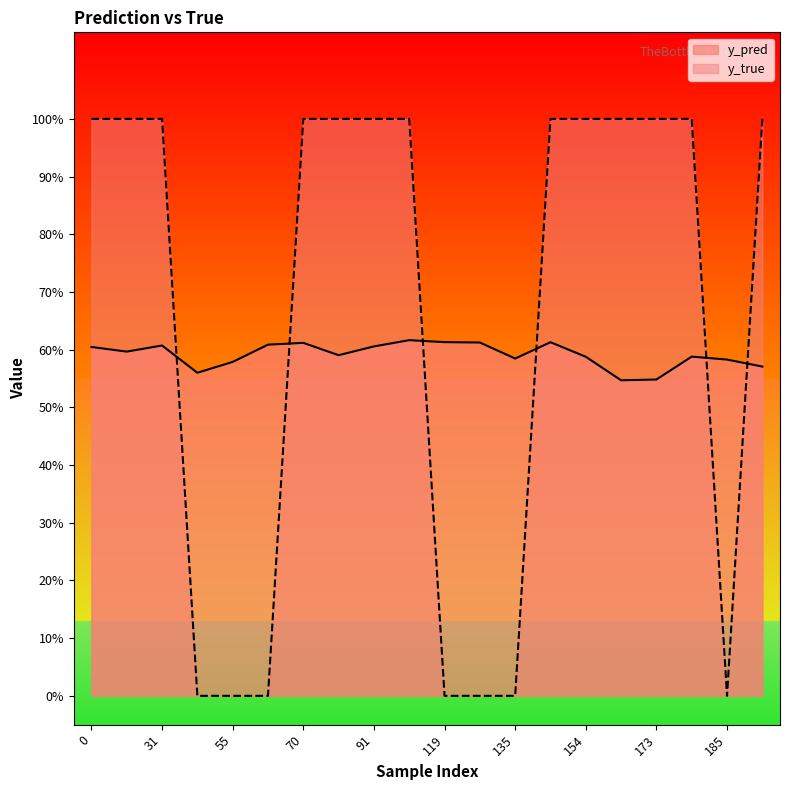

Count the y_true values in the range 0 to 1.

20